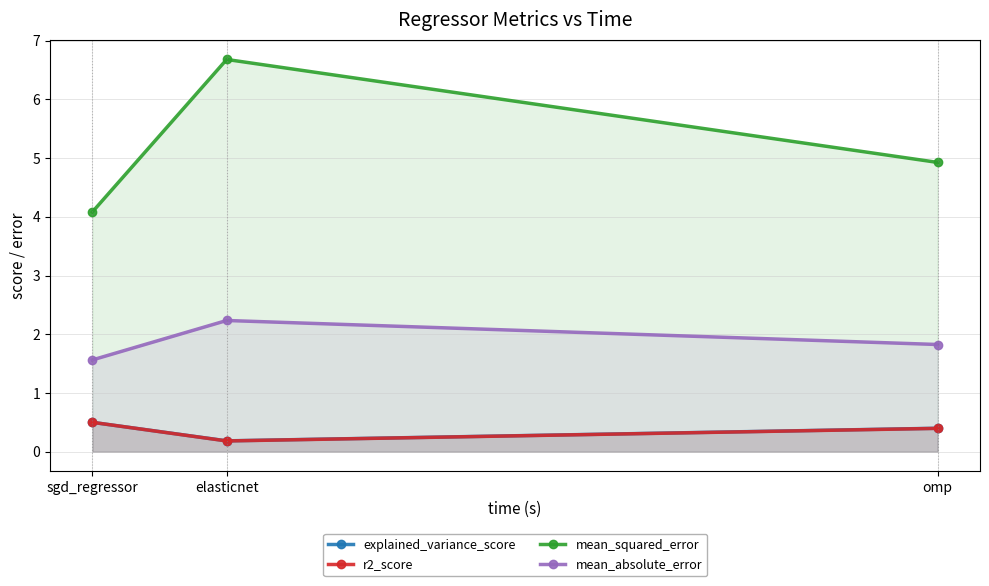

At elasticnet, list the series in order from smallest to largest.

r2_score, explained_variance_score, mean_absolute_error, mean_squared_error